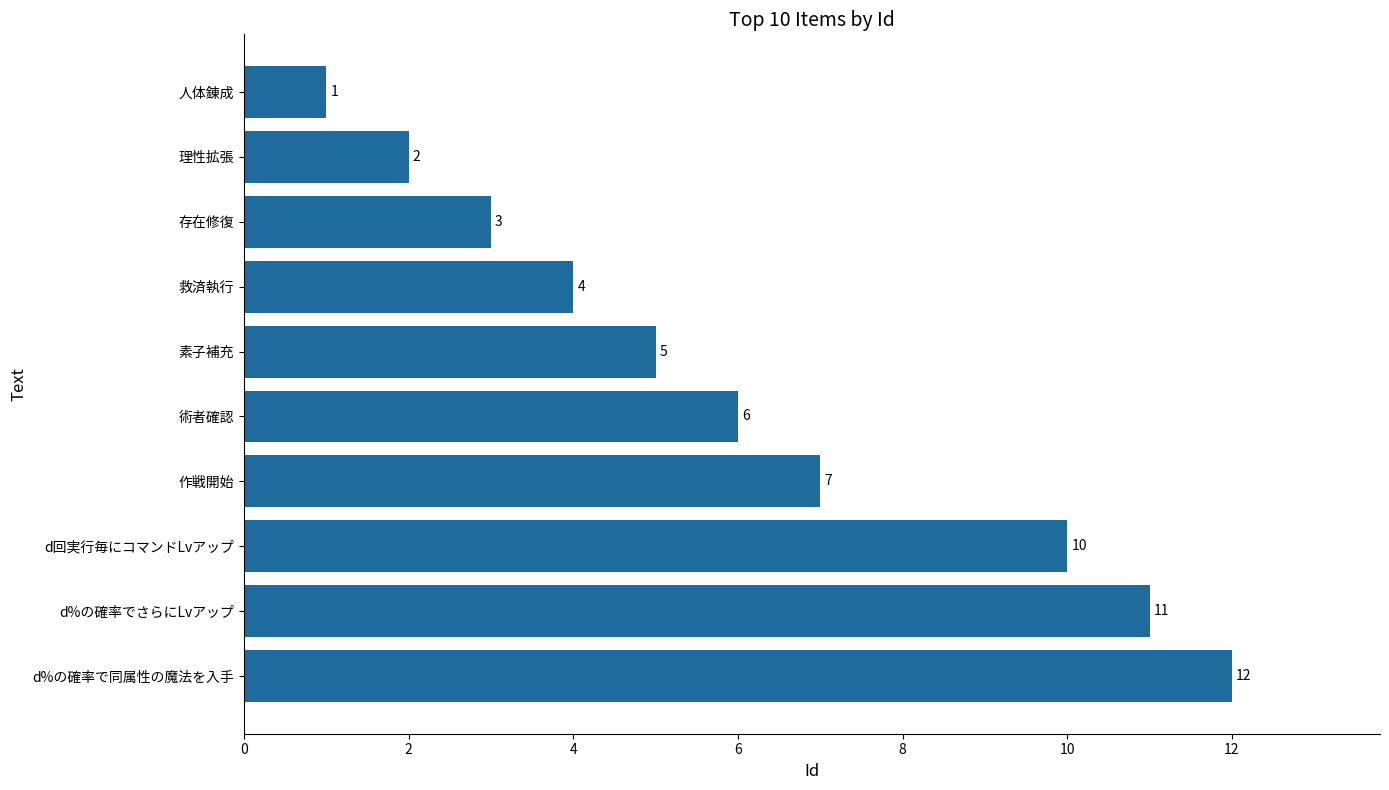

What is the difference between the maximum and second lowest values?

10